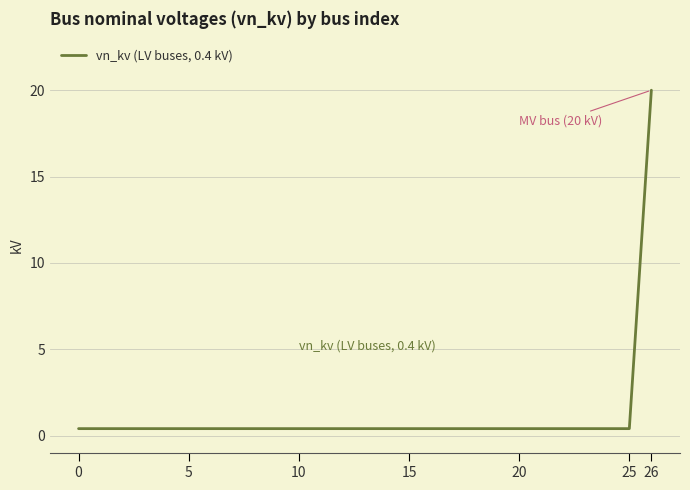

What is the maximum value shown in the chart?

20.0